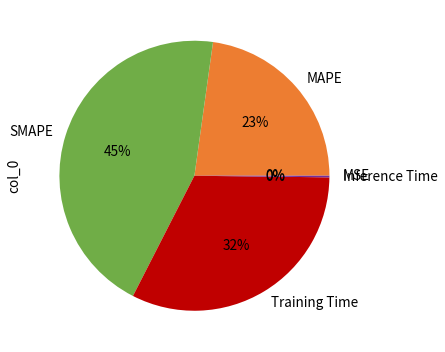

Is there a majority slice in this chart?

No